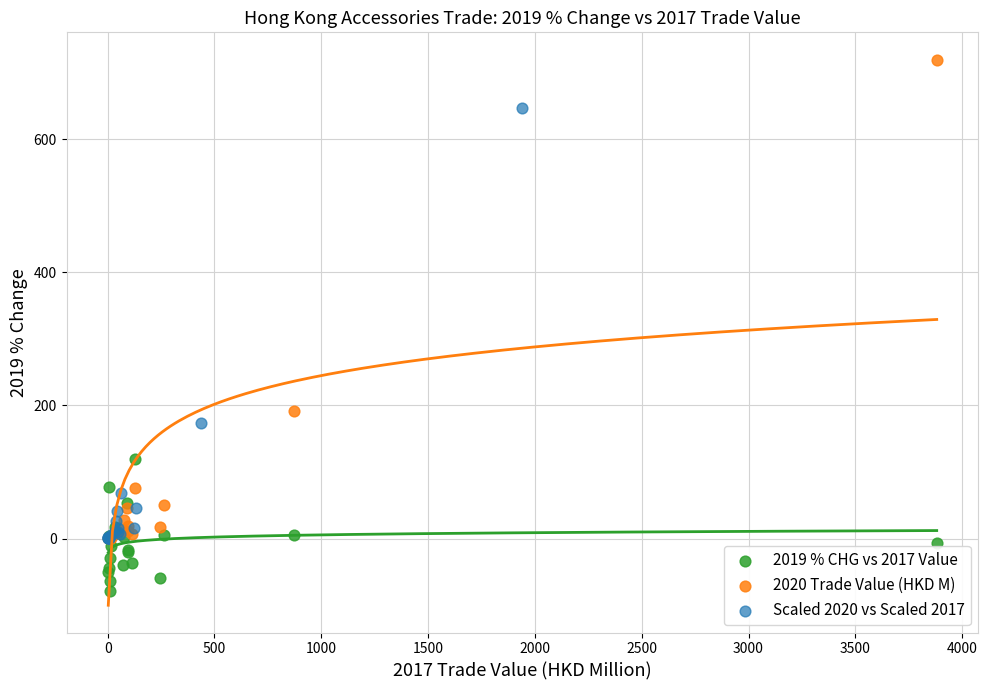

Which series has the widest spread of Y values?

2020 Trade Value (HKD M)